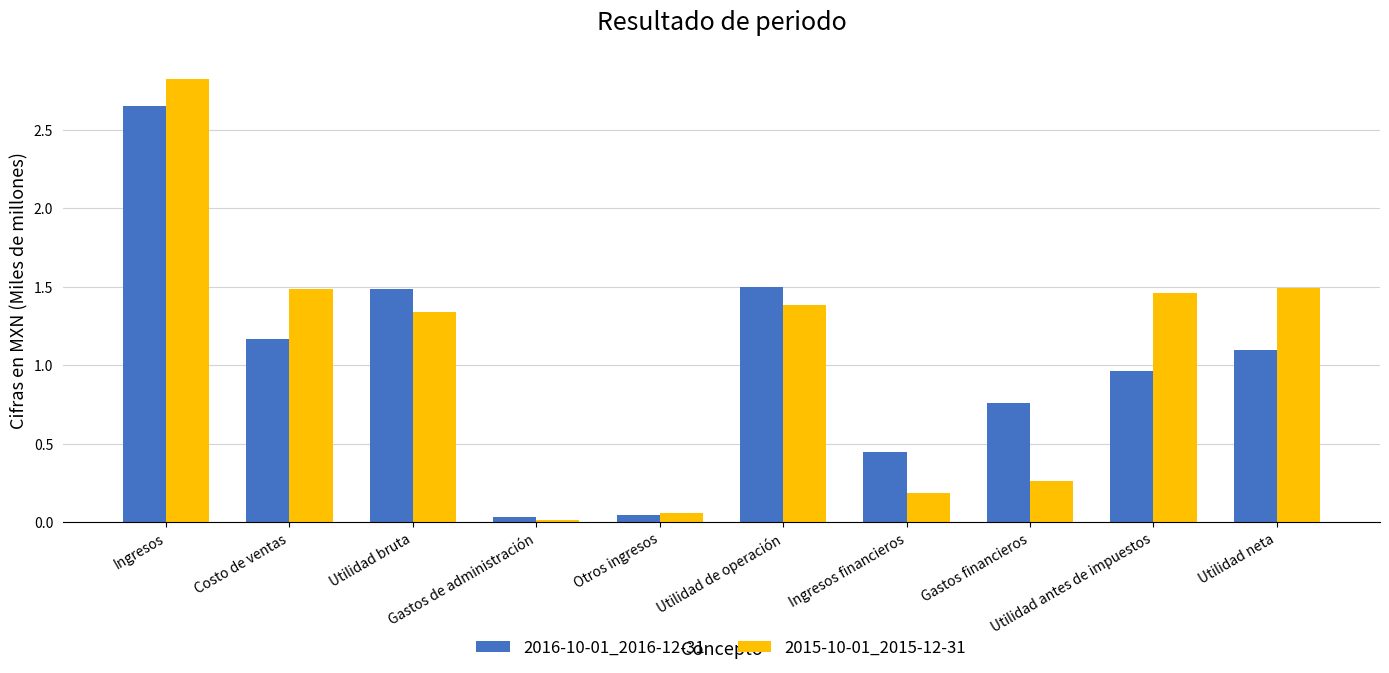

What is the difference between the maximum and minimum values in the 2016-10-01_2016-12-31 series?

2.6